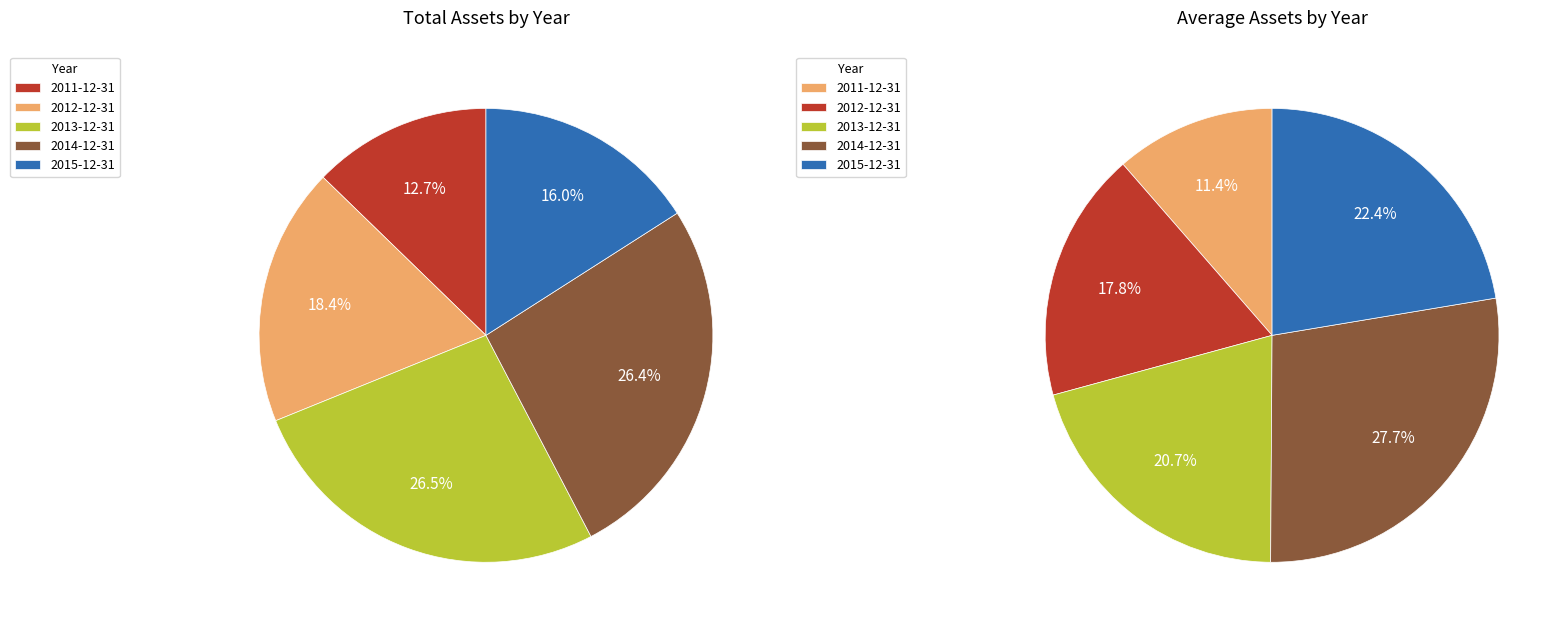

The 2013-12-31 slice represents 27% of the pie. True or false?

True